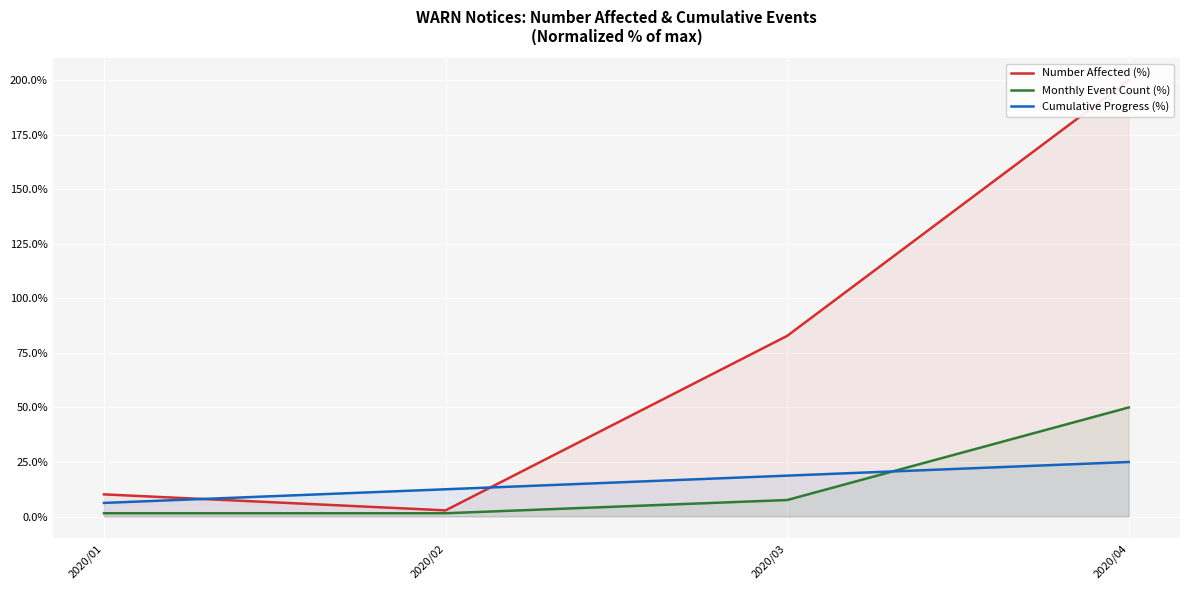

True or false: Number Affected (%) and Cumulative Progress (%) cross at least once.

True